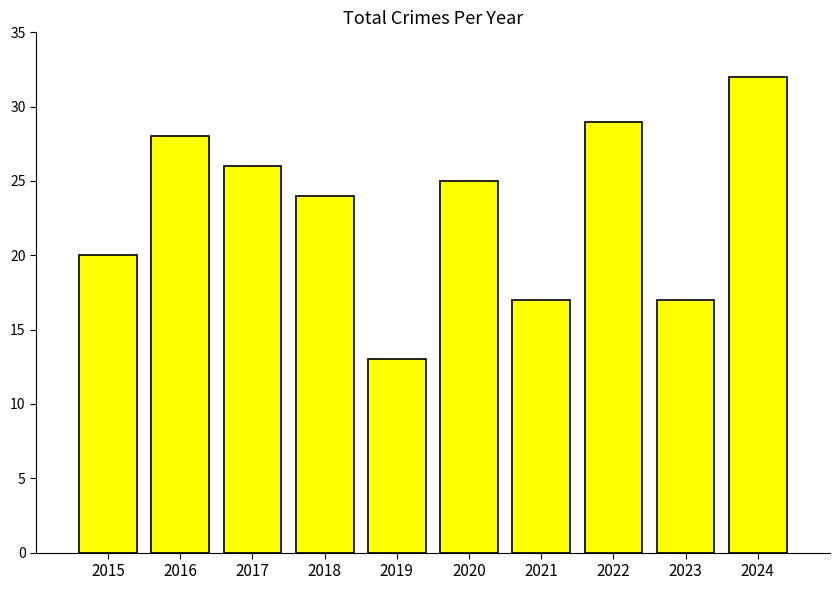

What is the difference between the maximum and second lowest values?

15